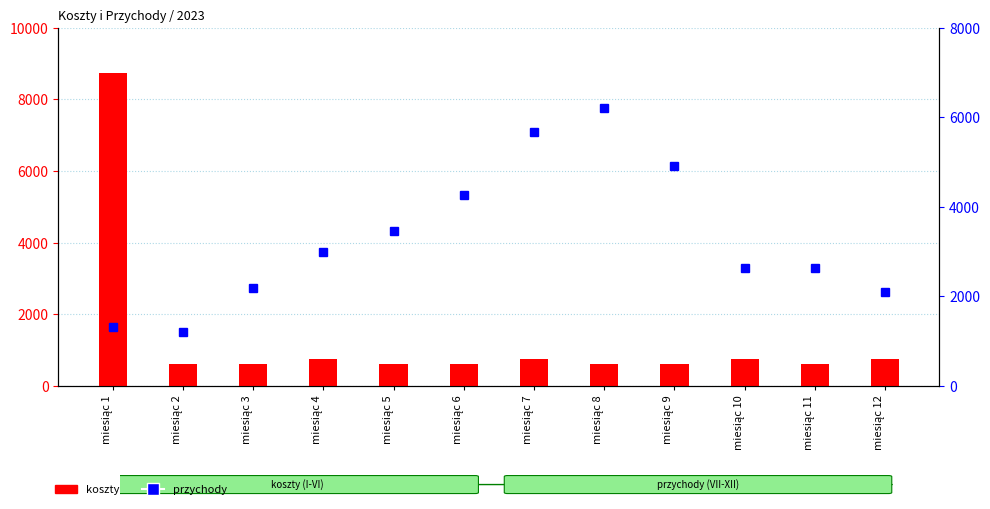

Which series has the largest range (max minus min)?

koszty